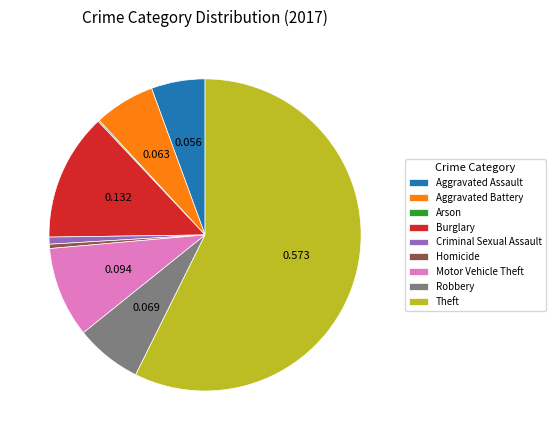

Do Robbery and Aggravated Assault together represent more than half of the pie?

No